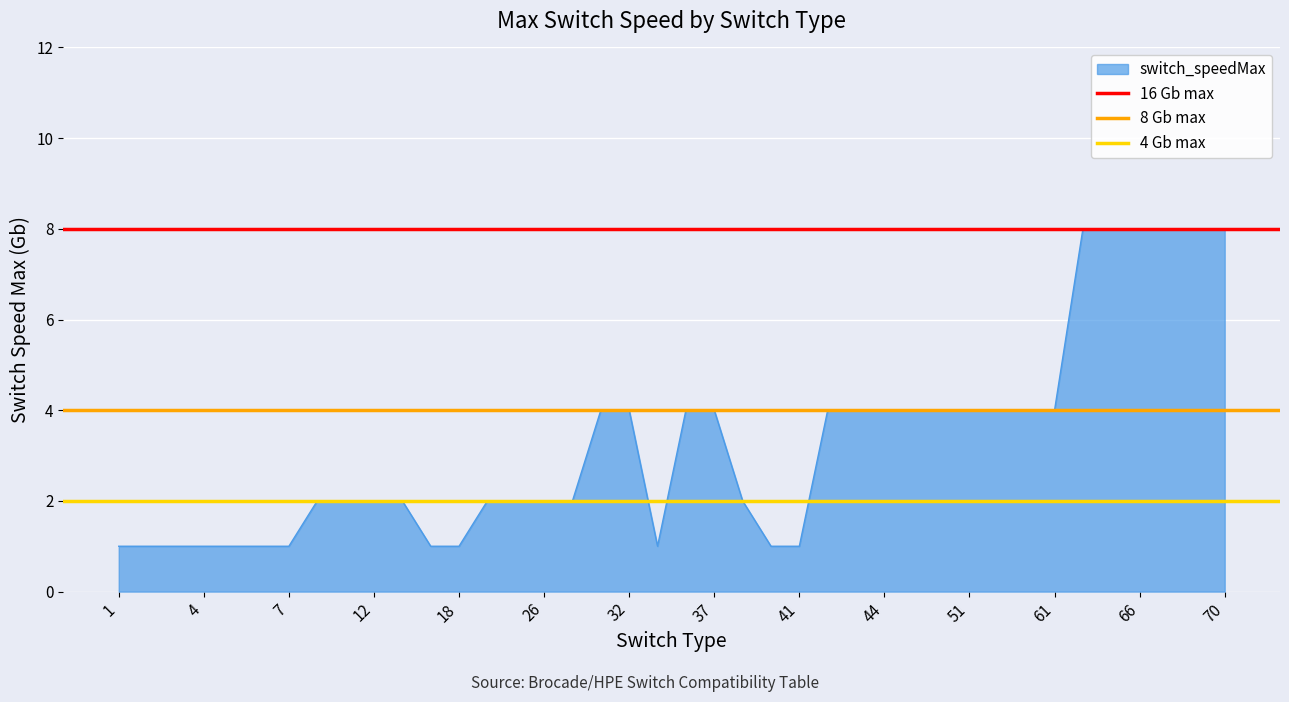

True or false: 4 Gb max has a value of 2 at 4.

True